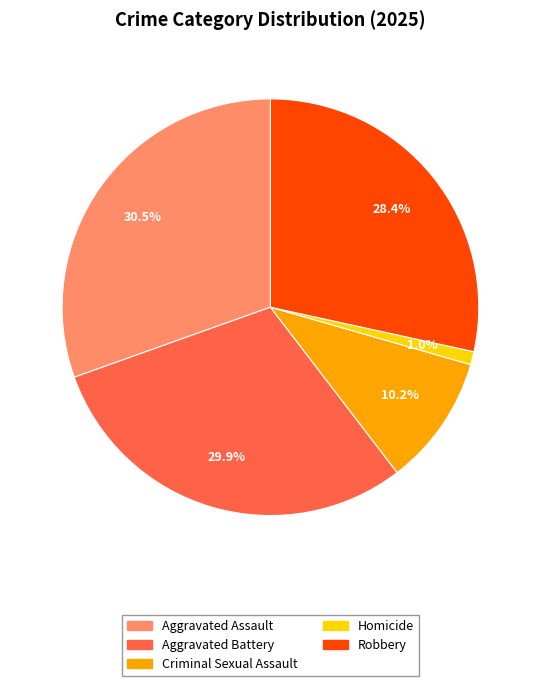

Do Robbery and Homicide together represent more than half of the pie?

No